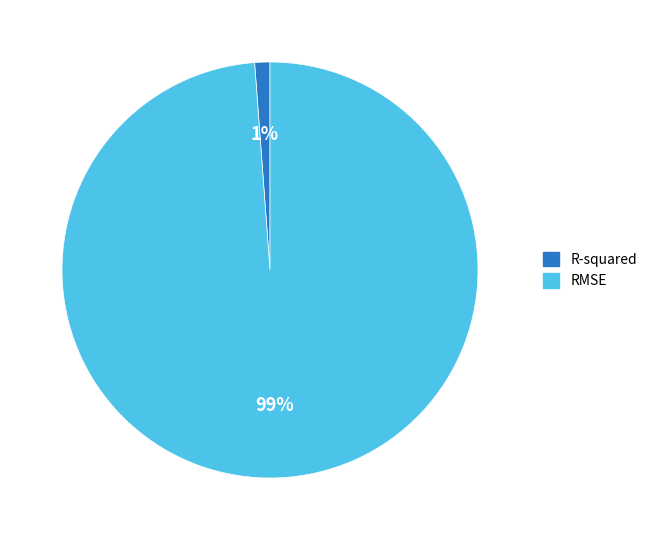

Is there any slice that represents more than half of the pie?

Yes